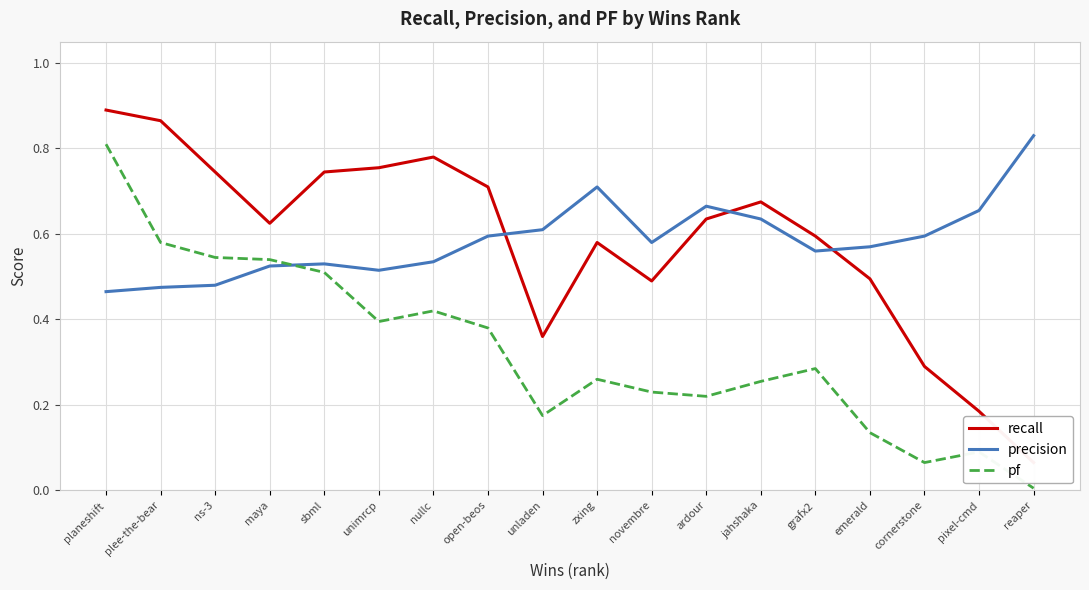

At which category does recall reach its first local peak?

nullc